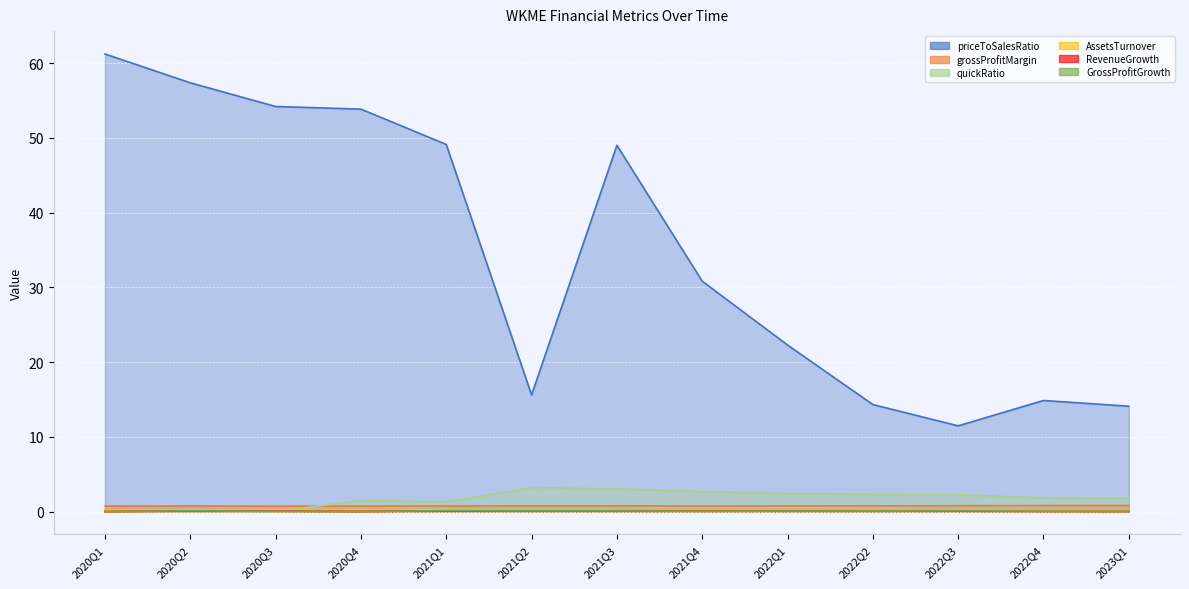

In RevenueGrowth, how many points are higher than both neighbors (excluding endpoints)?

4